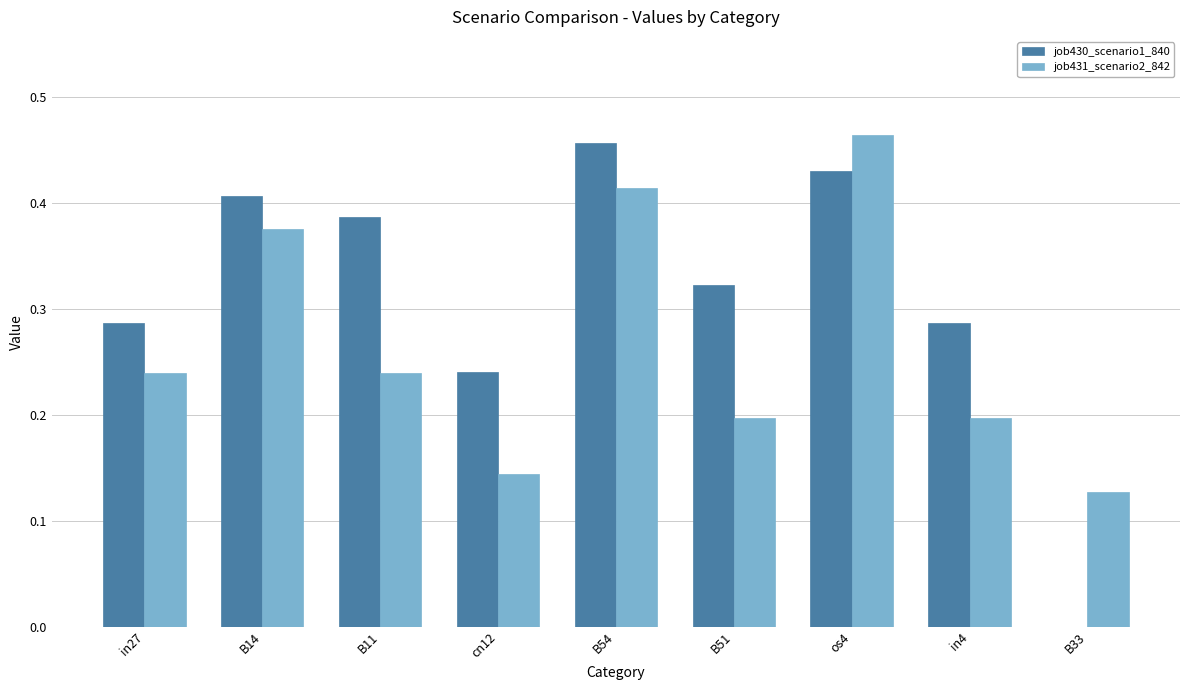

Which series changed the most between in27 and B11?

job430_scenario1_840